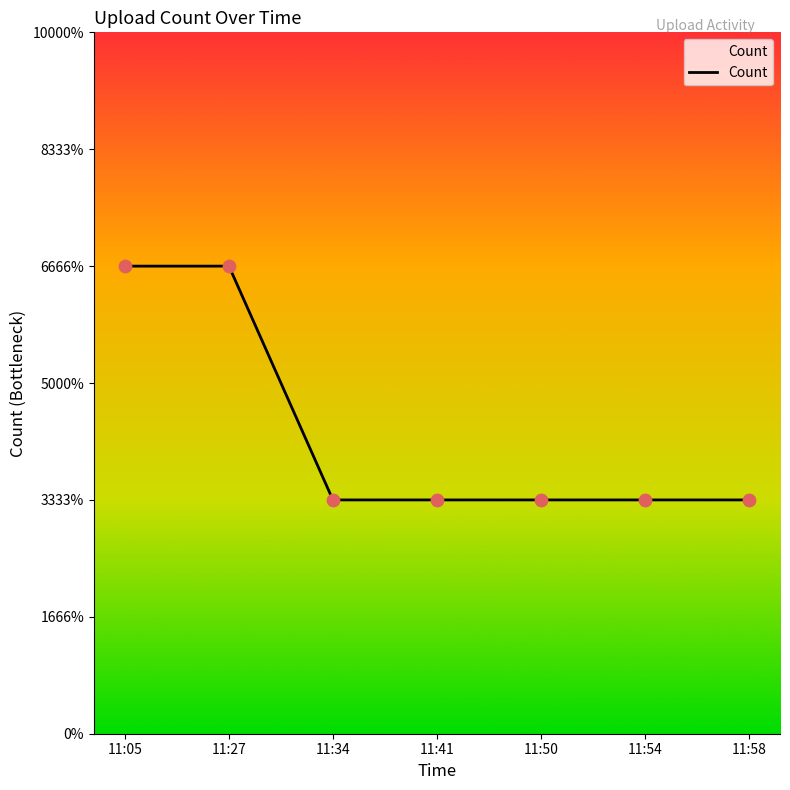

What is the ratio of the value at 11:27 to the value at 11:58?

2.0